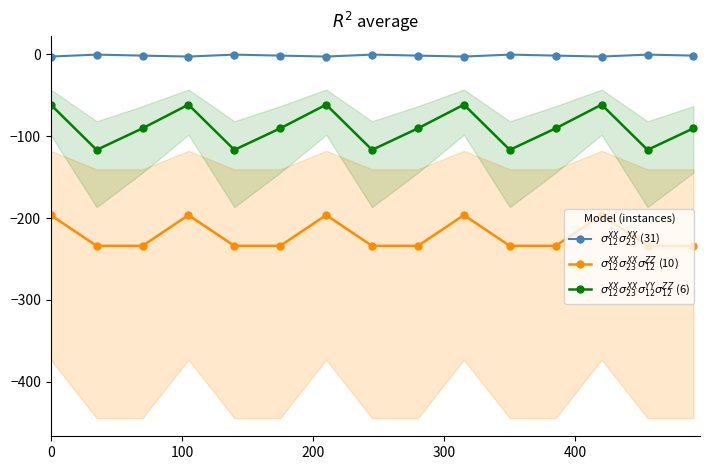

How many lines are shown in the chart?

3